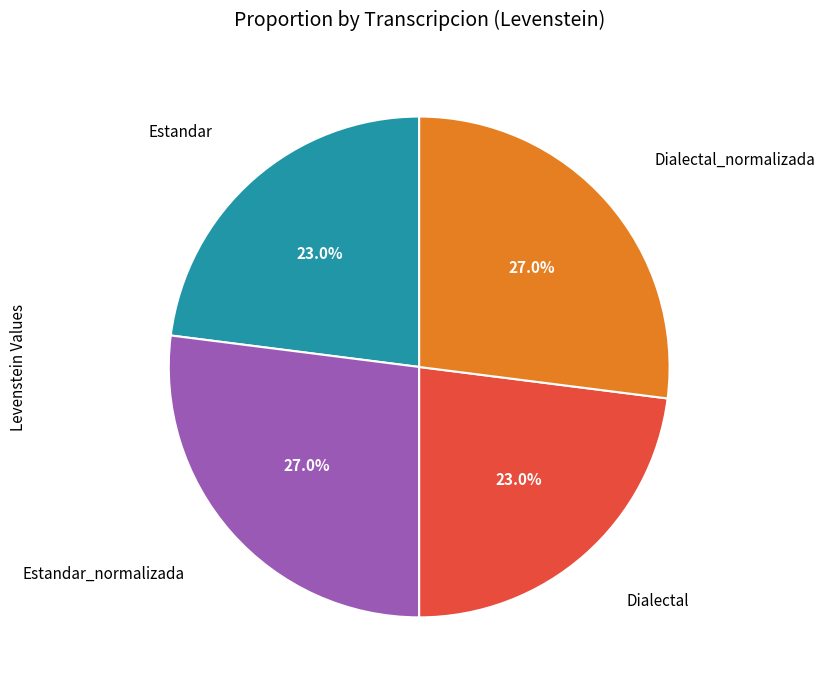

Is there any slice that represents more than half of the pie?

No